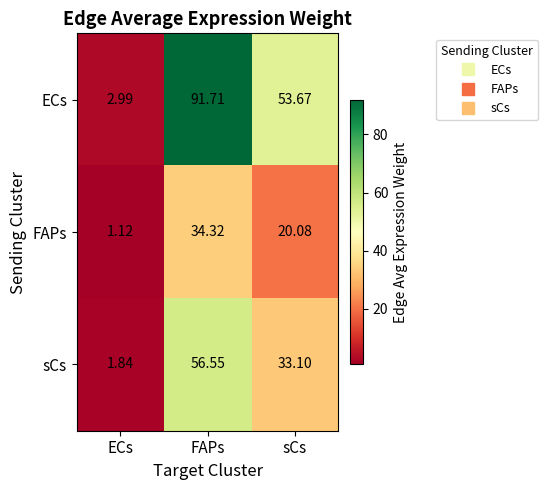

Between FAPs and sCs, which series saw the biggest shift?

ECs